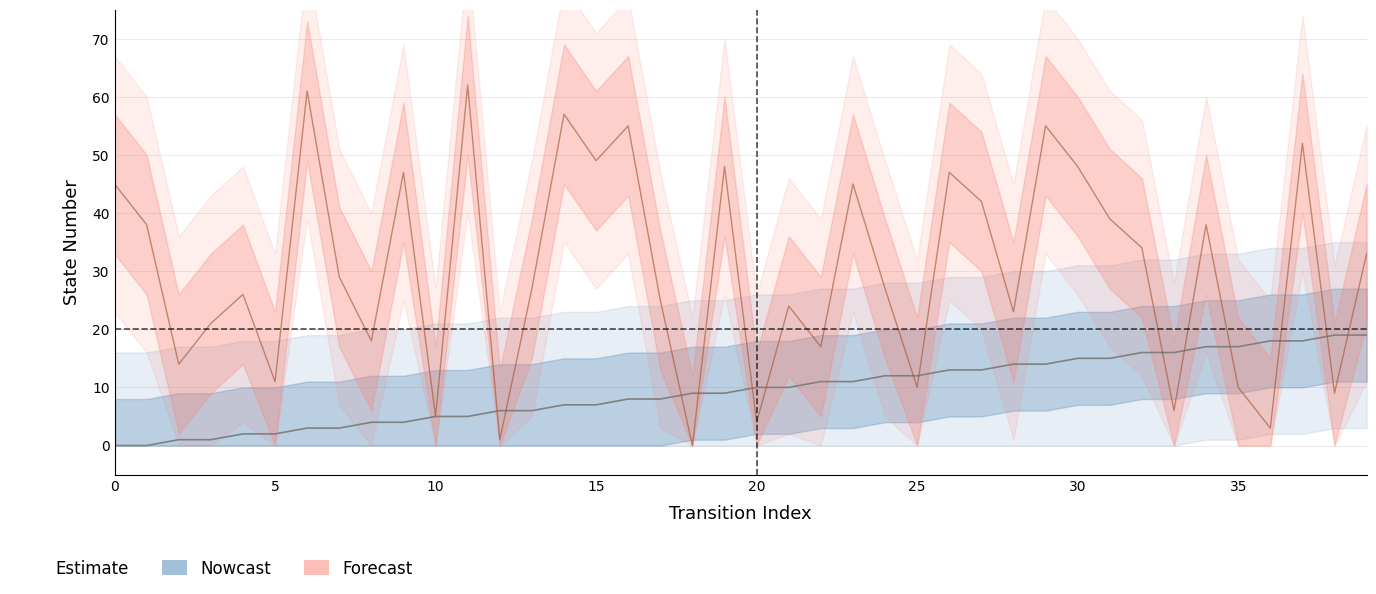

Between 32 and 26, which is larger?

32